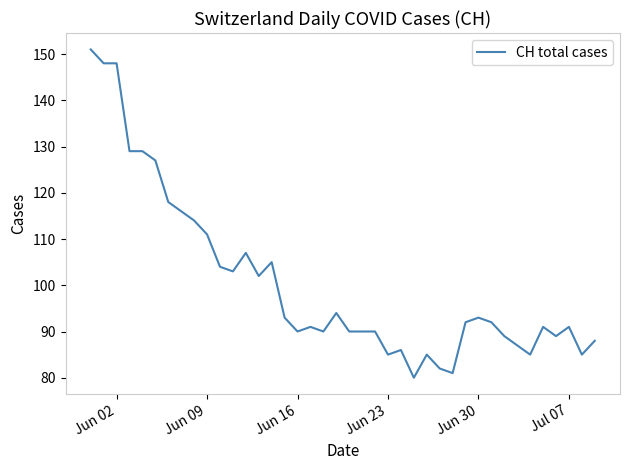

True or false: there are more than 2 points higher than both neighbors.

True